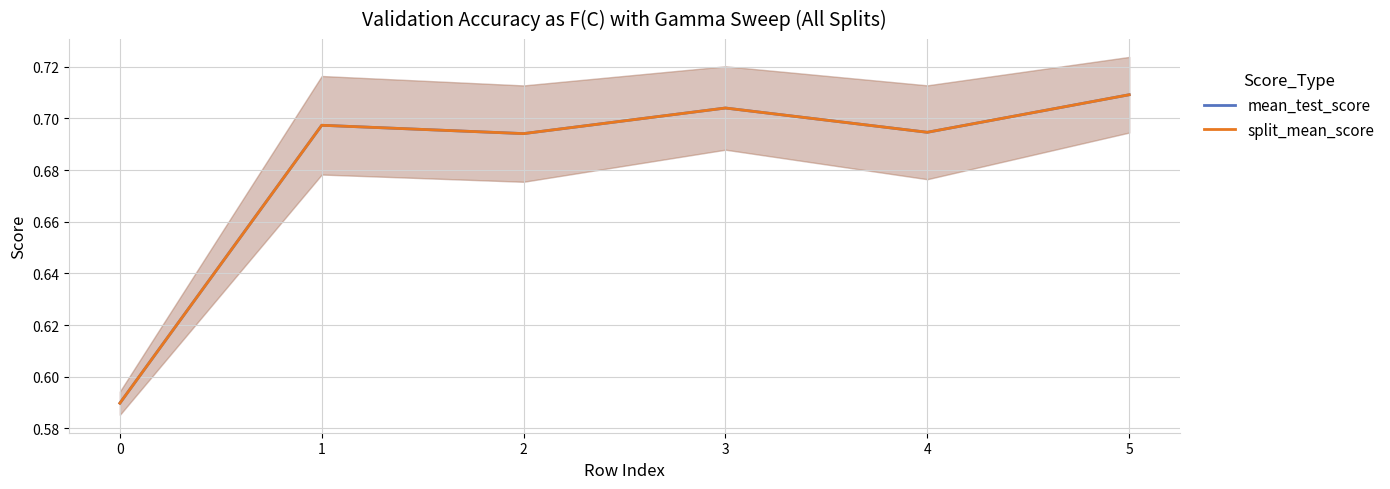

Reading left to right, transcribe all the data shown in this chart.

mean_test_score: 0.6	0.7	0.7	0.7	0.7	0.7
split_mean_score: 0.6	0.7	0.7	0.7	0.7	0.7